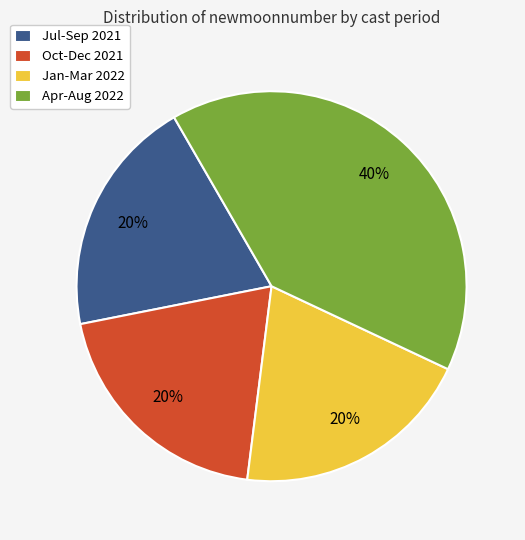

What is the largest slice in the pie chart?

Apr-Aug 2022